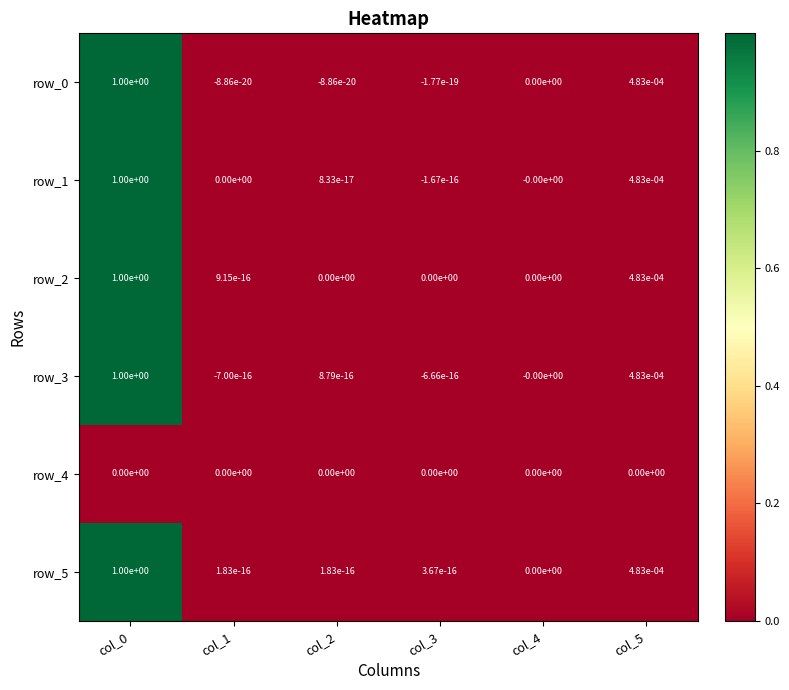

Is the value of row_1 at col_5 greater than the value of row_2 at col_0?

No